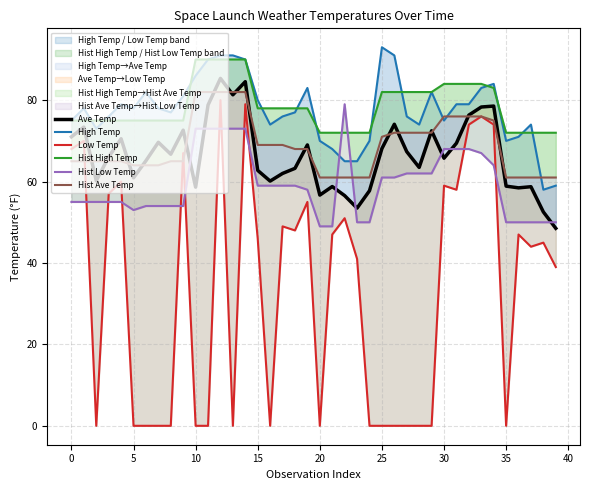

Between 14 and 23, which series saw the biggest shift?

Low Temp